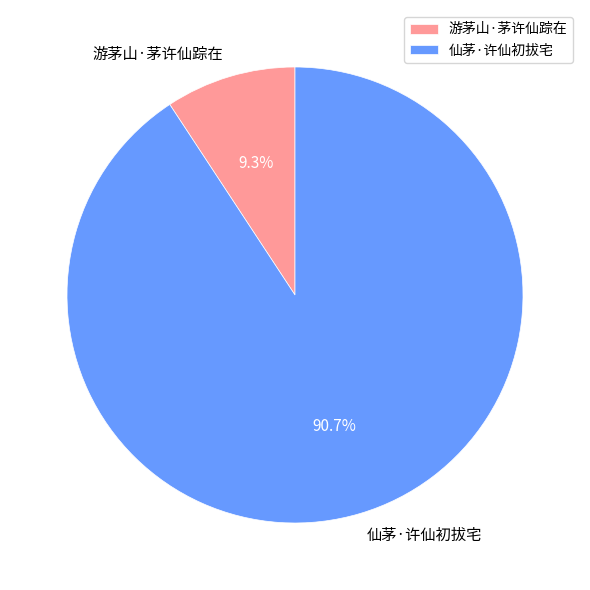

Is it true that 仙茅·许仙初拔宅 is 82% of the pie?

False